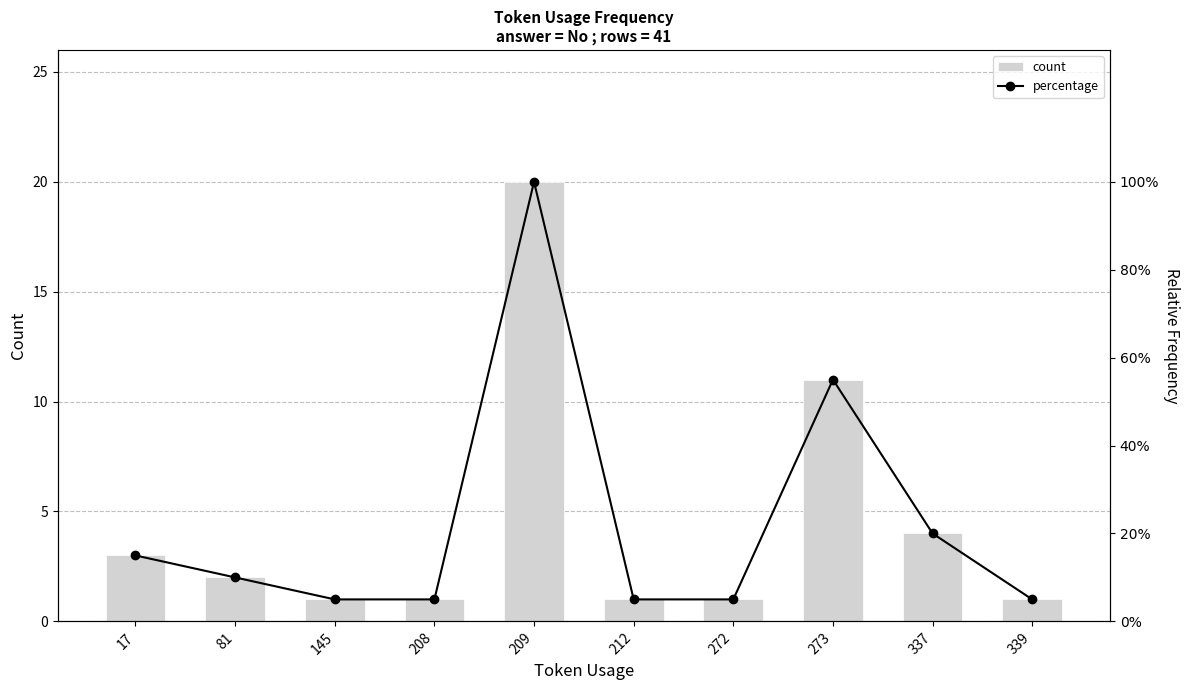

What is the total value across all series at 337?

24.0